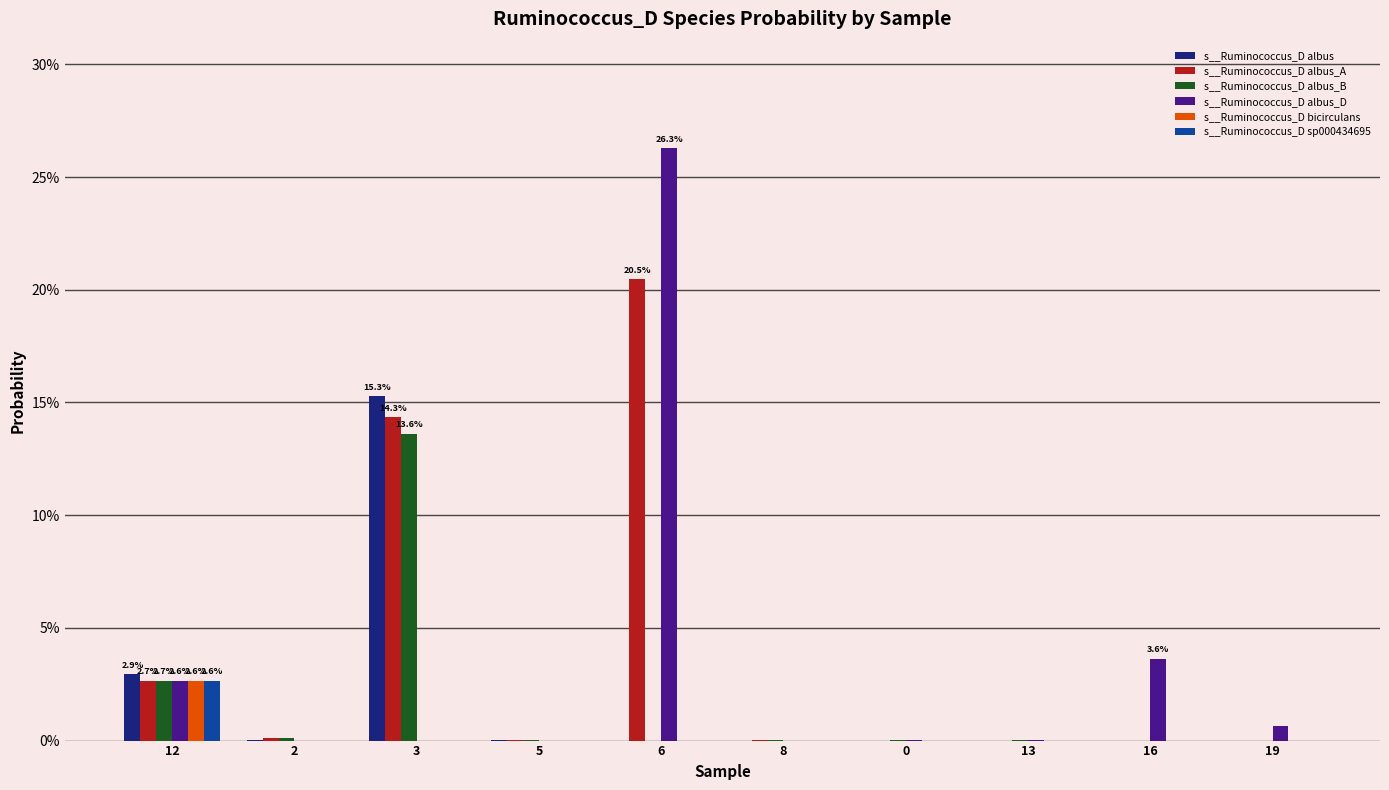

Which series has the largest range (max minus min)?

s__Ruminococcus_D albus_D